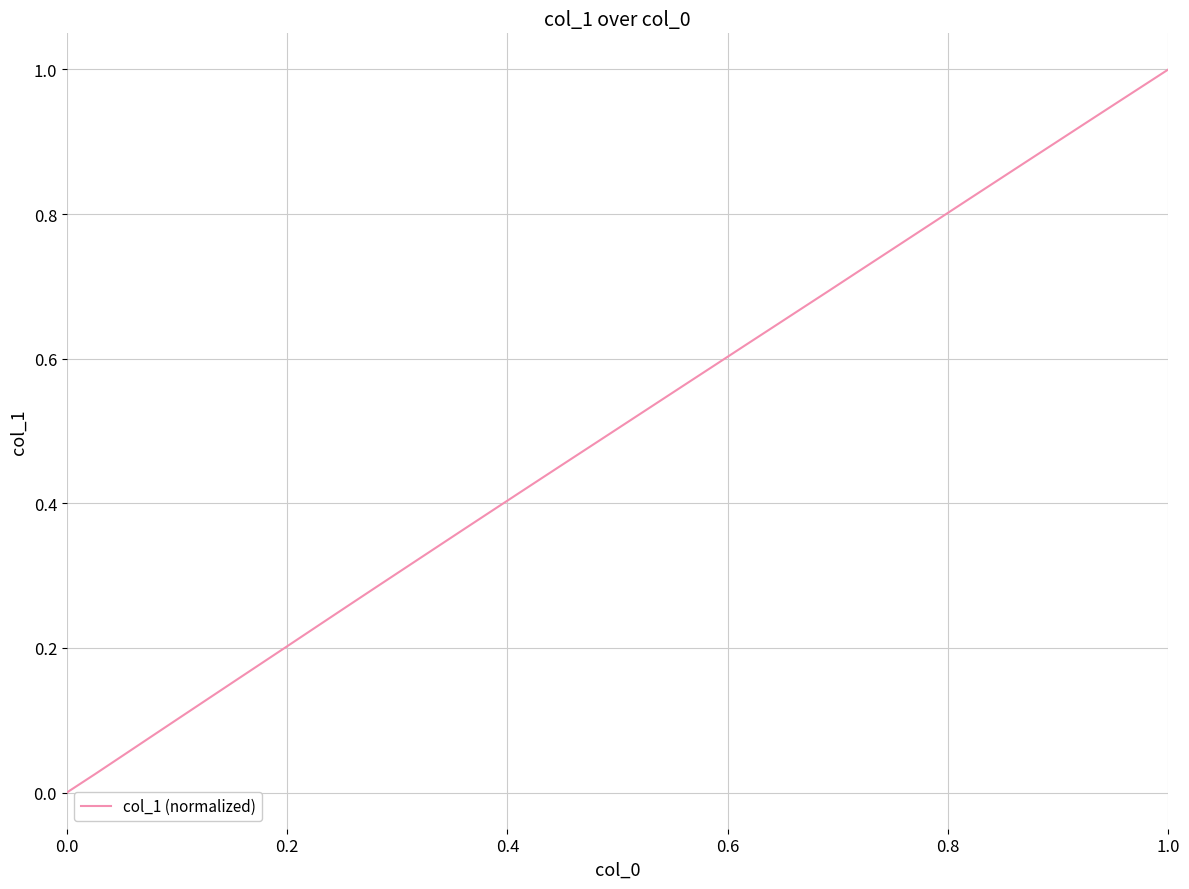

What is the greatest value displayed?

1.0